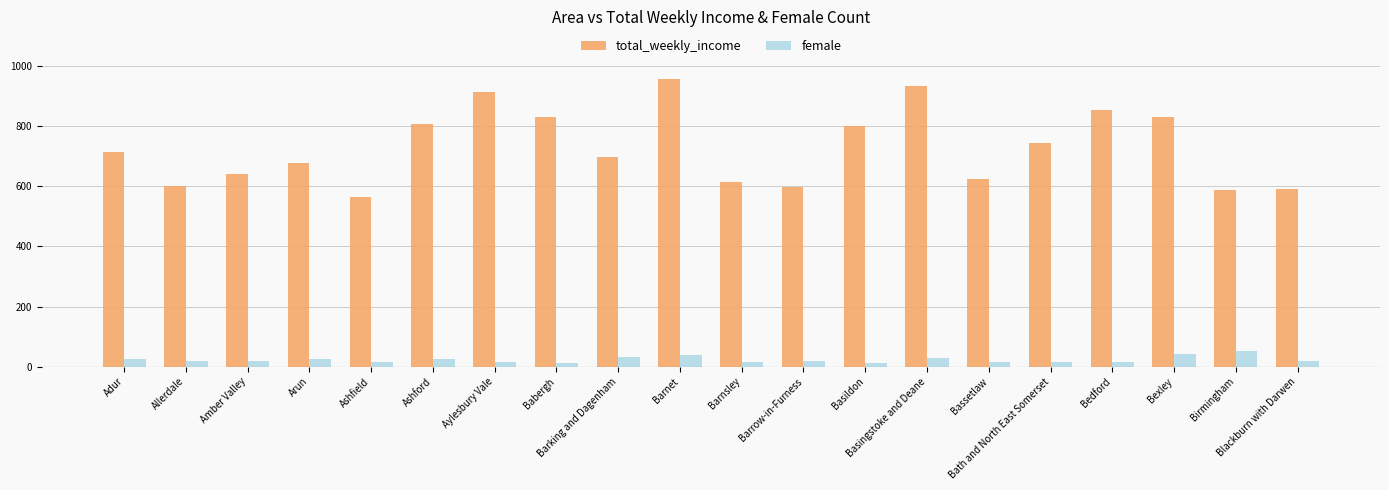

At how many categories does at least one series exceed 753?

8